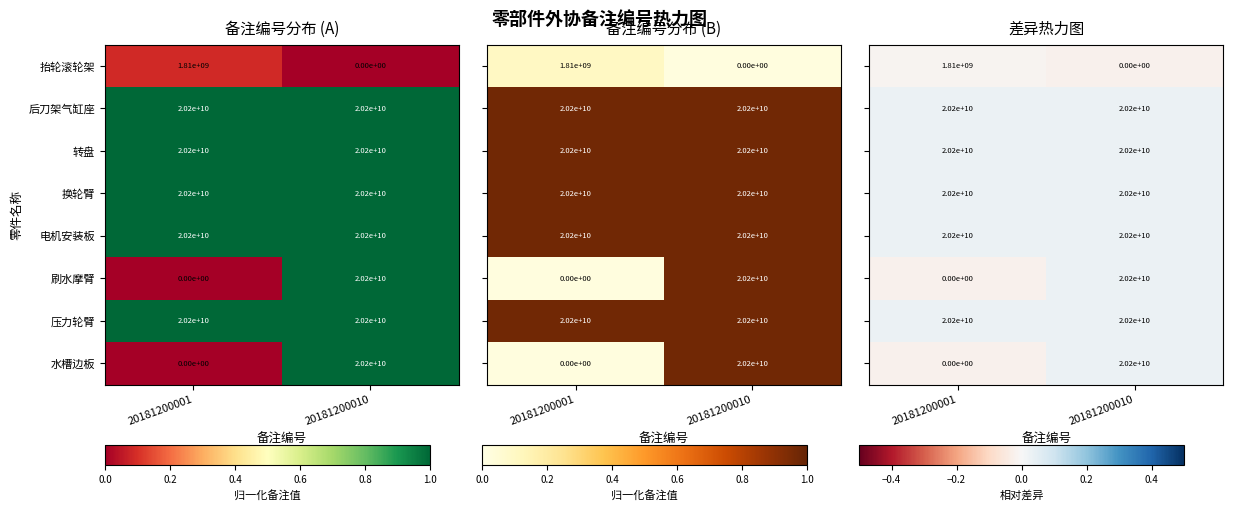

True or false: 压力轮臂 has a value of 20200000000 at 20181200001.

True